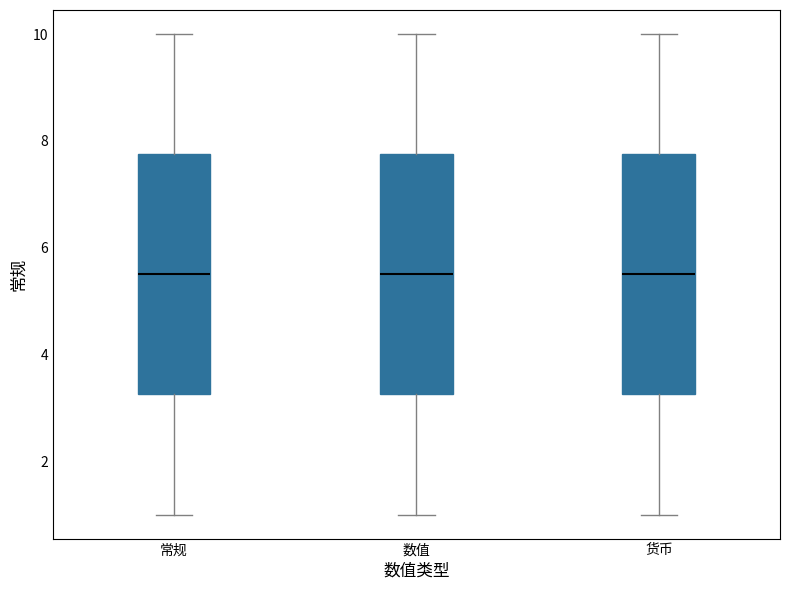

Where does the lower whisker of the box for 货币 end on the y-axis? The values are not printed on the chart, so give them approximately, as read against the axis.

1.0